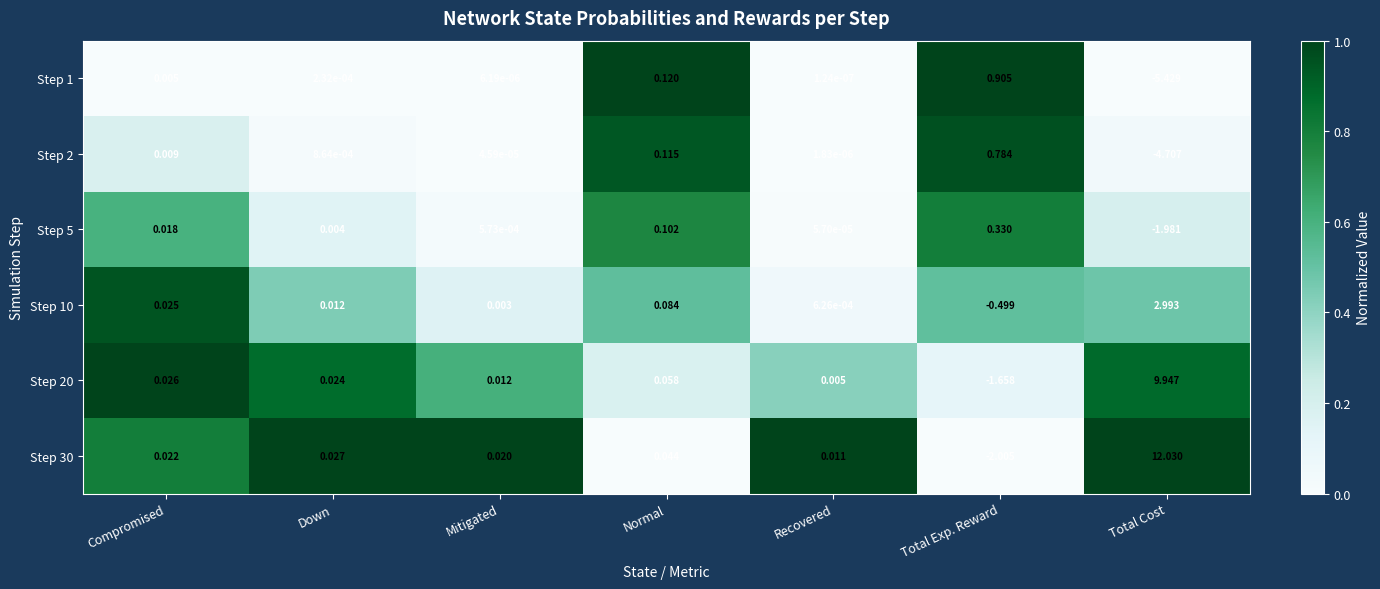

At which label is Step 2 closest to -1?

Recovered